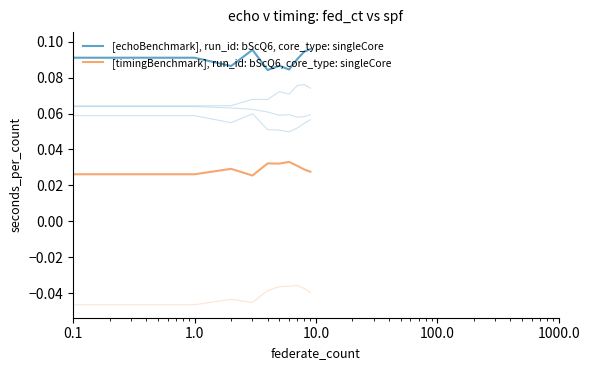

Count the number of data series in this chart.

6